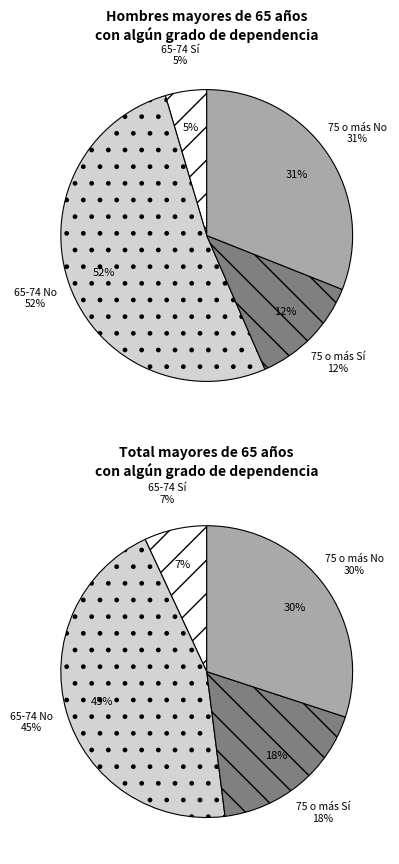

Is there a majority slice in this chart?

Yes